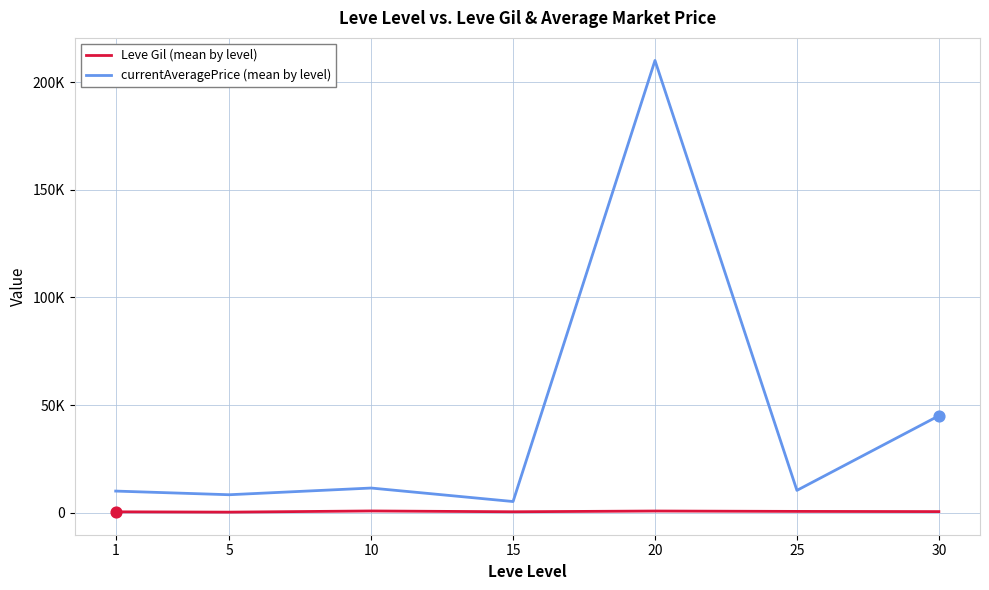

Is the value of Leve Gil (mean by level) at 1 greater than the value of currentAveragePrice (mean by level) at 5?

No